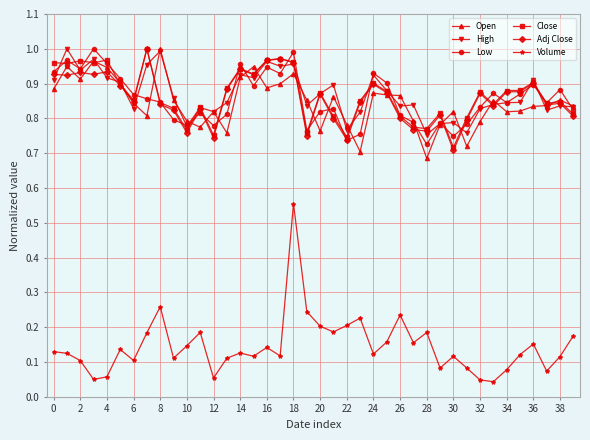

True or false: Close has more than 0 interior local peaks.

True